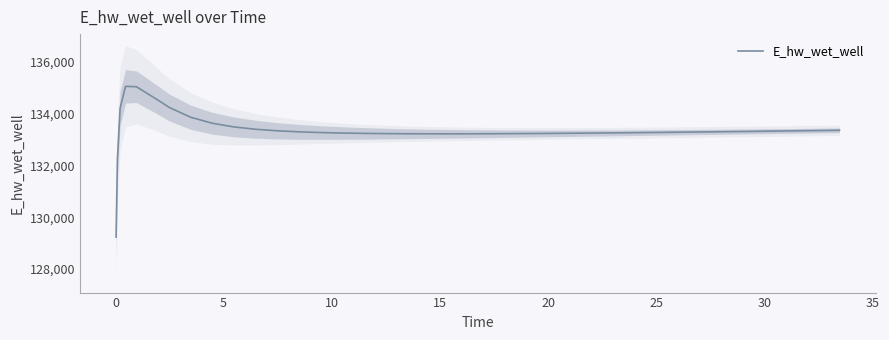

What is the highest value of the E_hw_wet_well series?

135055.0